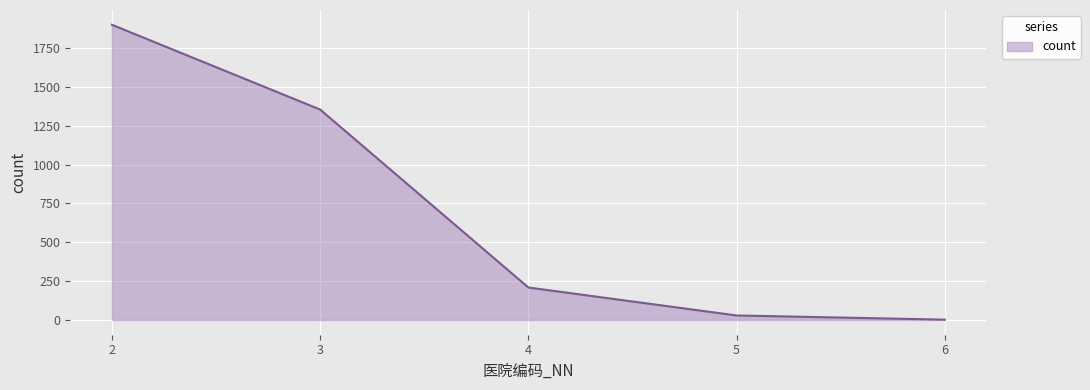

Reading left to right, transcribe all the data shown in this chart.

2=1901	3=1355	4=209	5=29	6=2